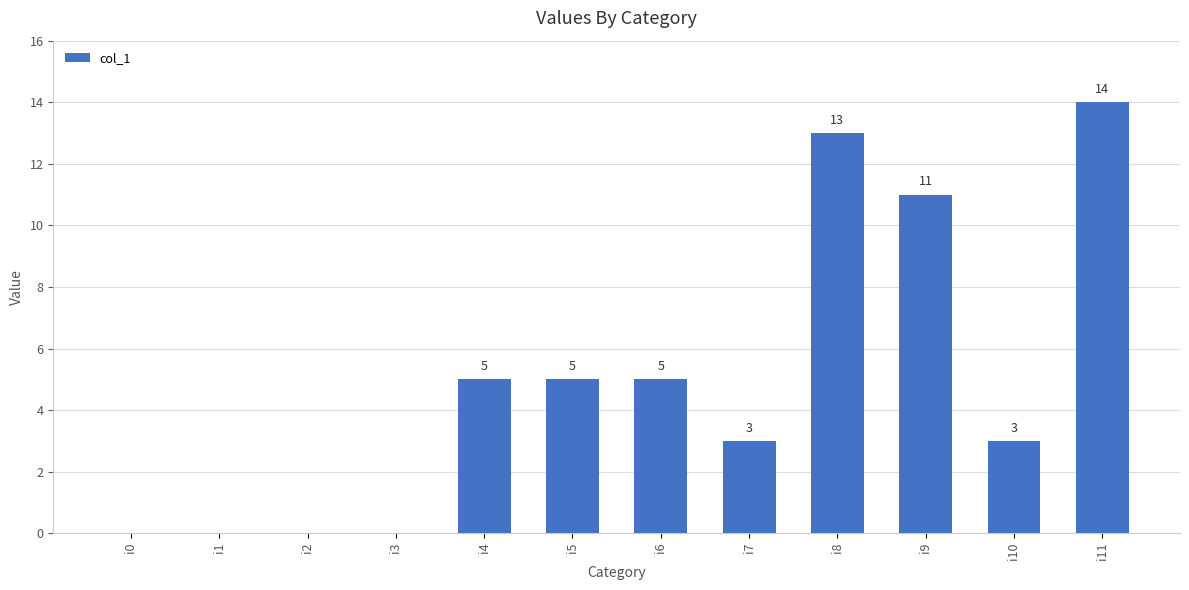

What is the sum of the values at i7 and i3?

3